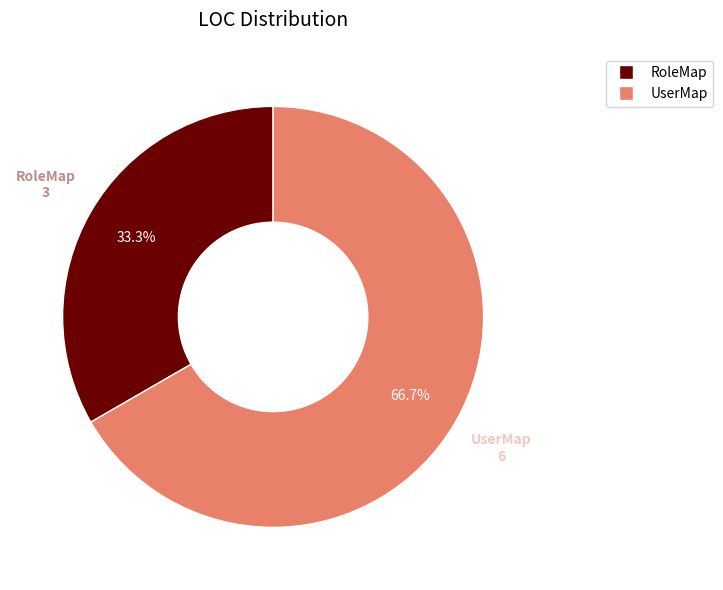

To the nearest percent, what is the difference between the RoleMap and UserMap slice percentages?

33%